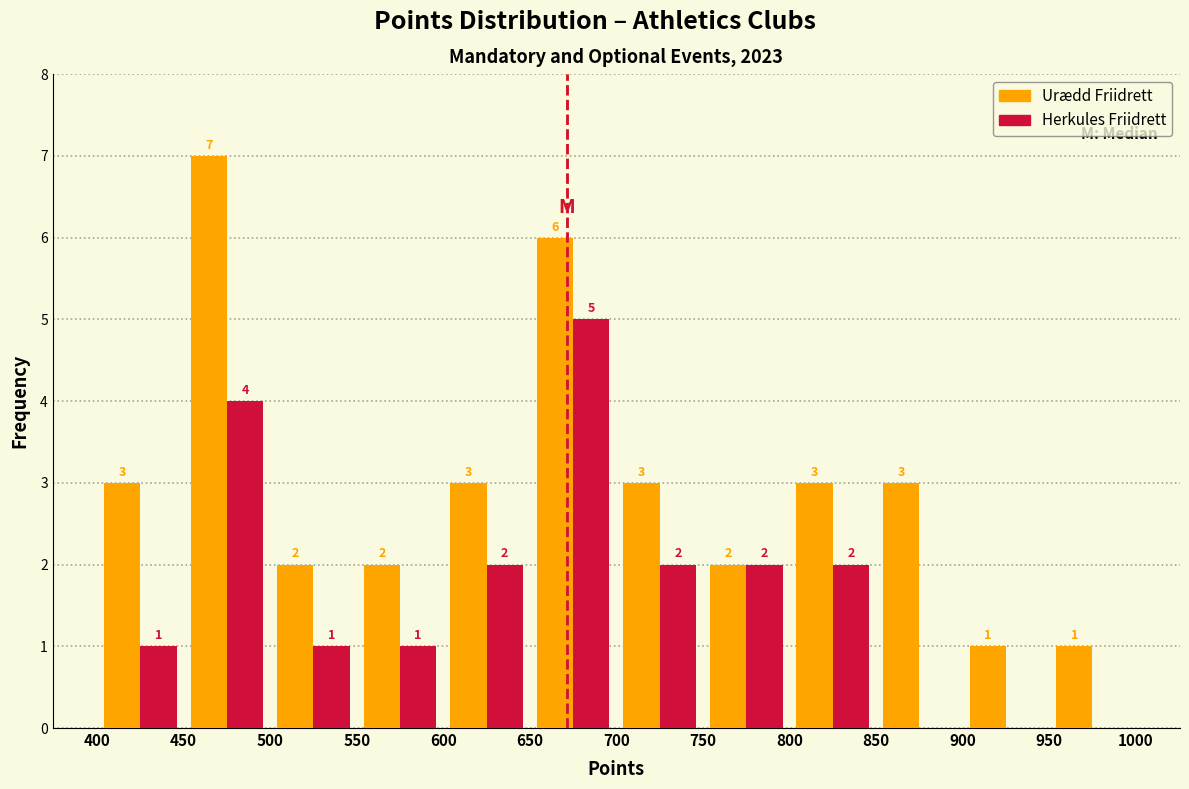

In the Herkules Friidrett series, which range on the x-axis has the tallest bar?

650 to 700